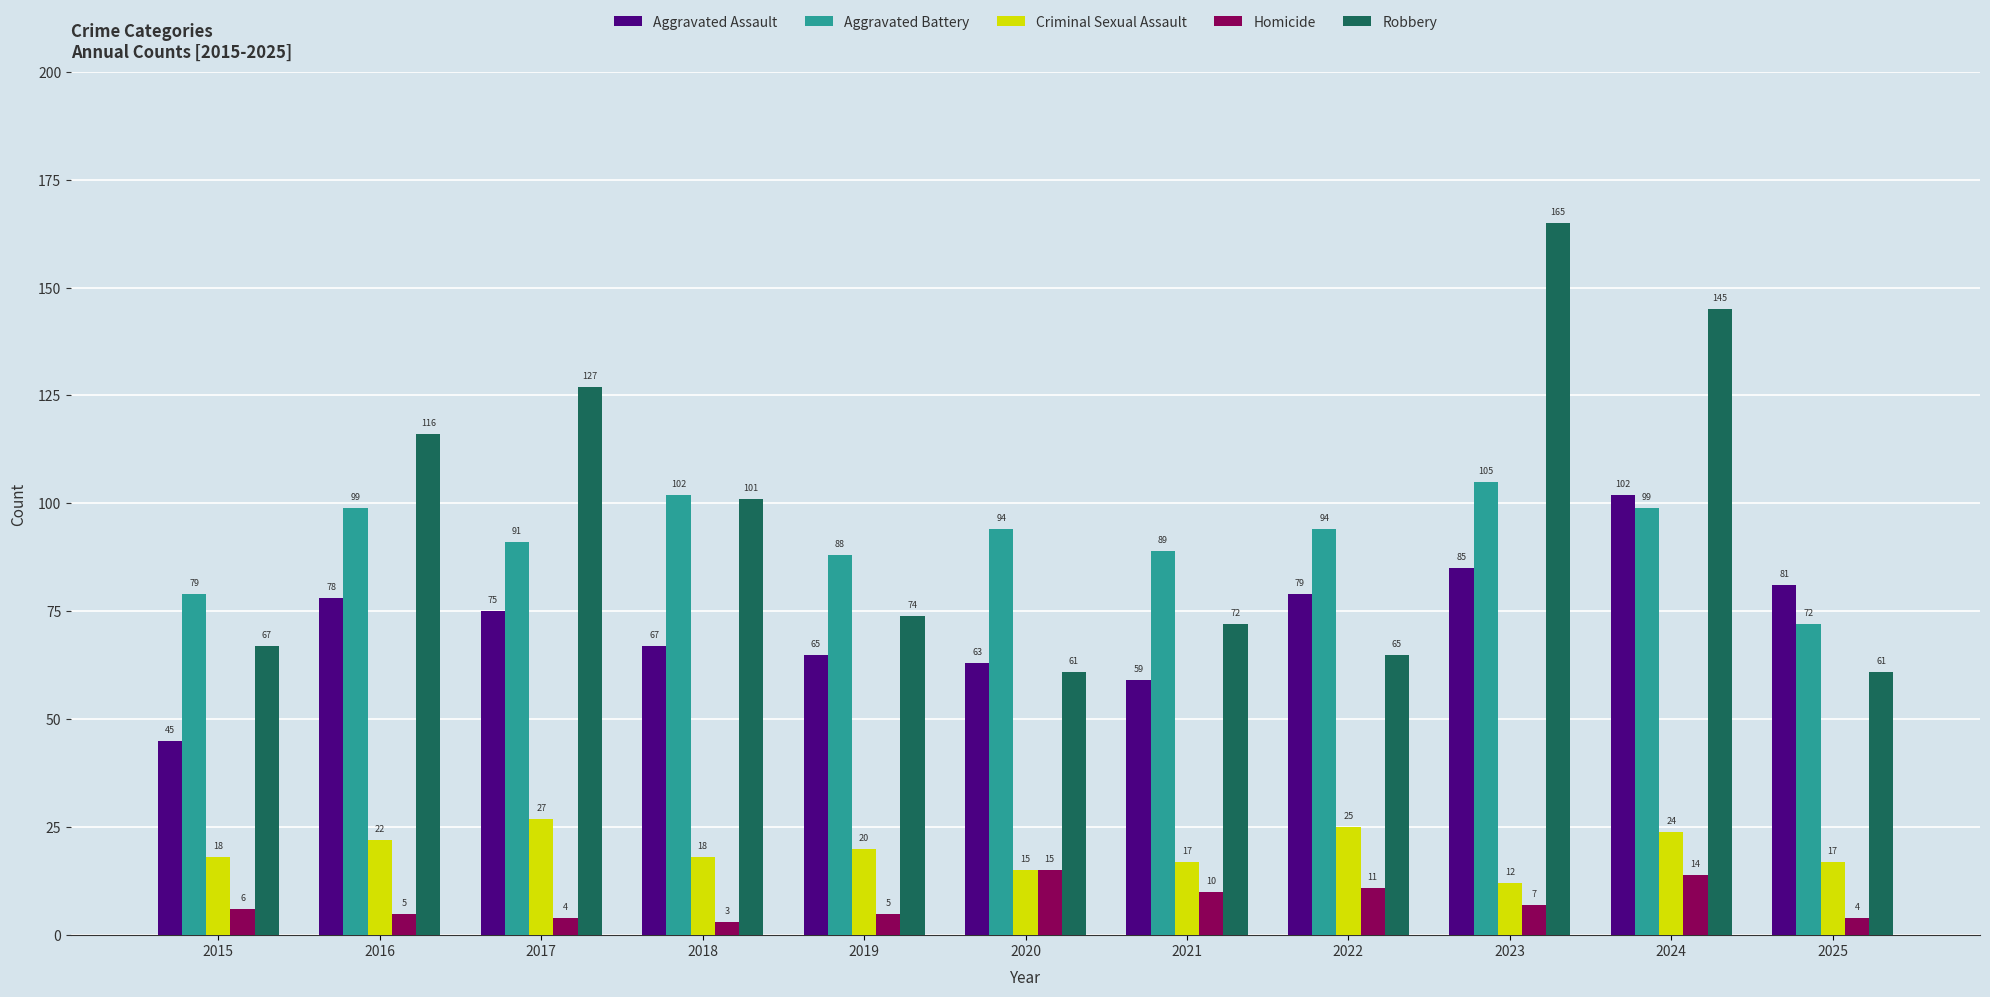

Which category has the highest value in the Robbery series?

2023